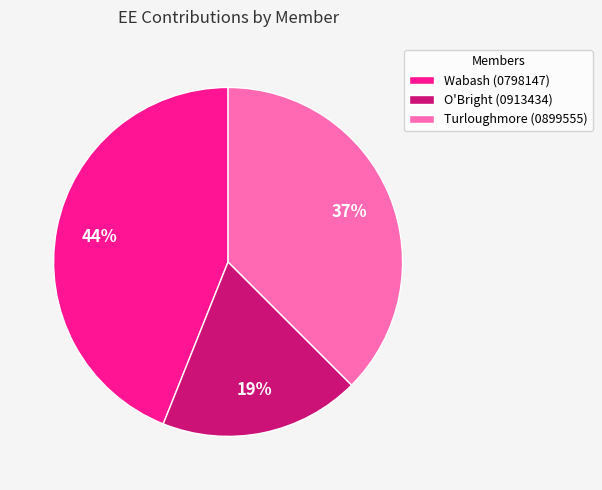

Combined, do Wabash (0798147) and O'Bright (0913434) account for over 50%?

Yes